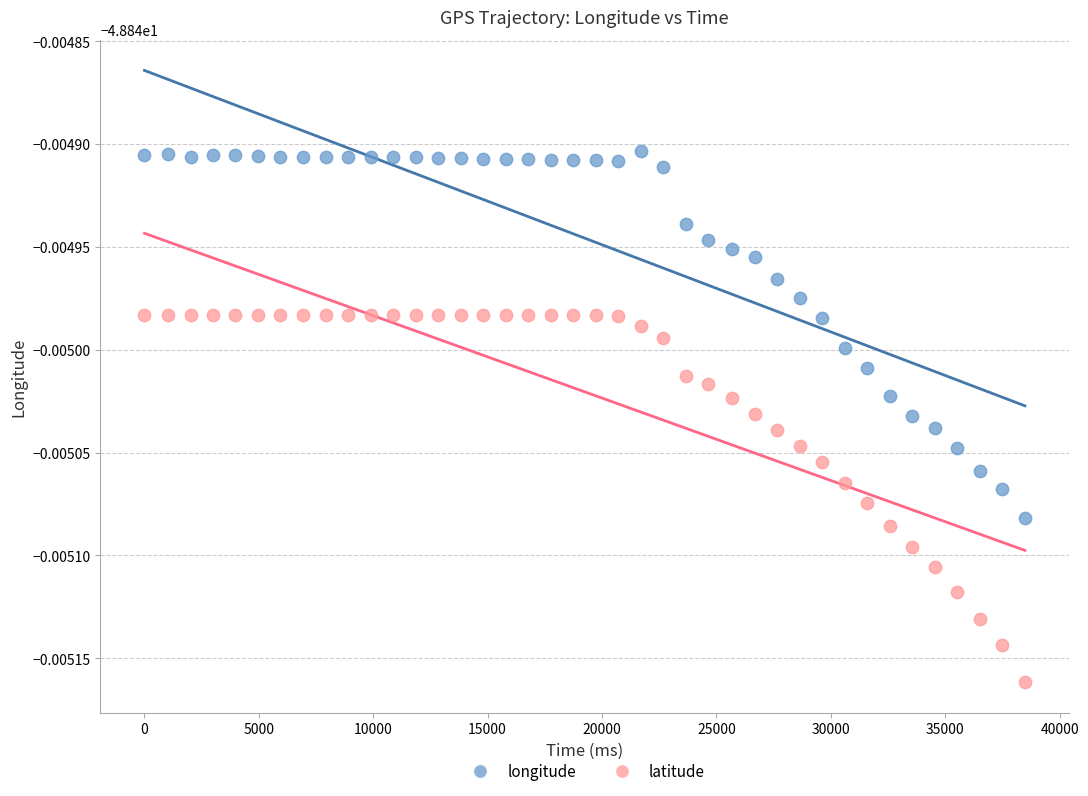

Which series reaches the maximum Y coordinate?

longitude